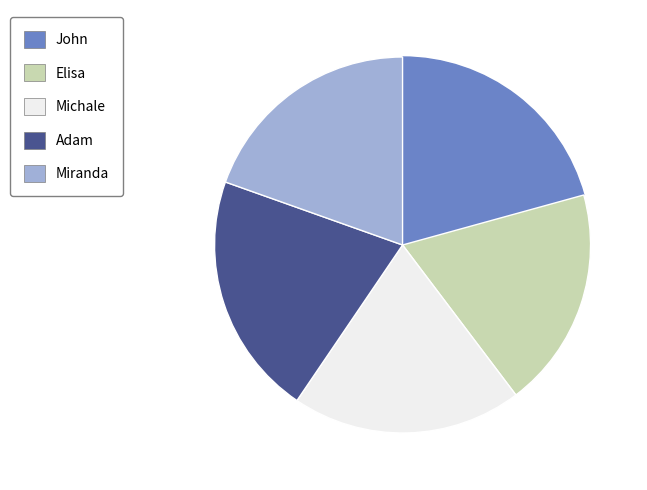

What is the smallest slice in the pie chart?

Elisa